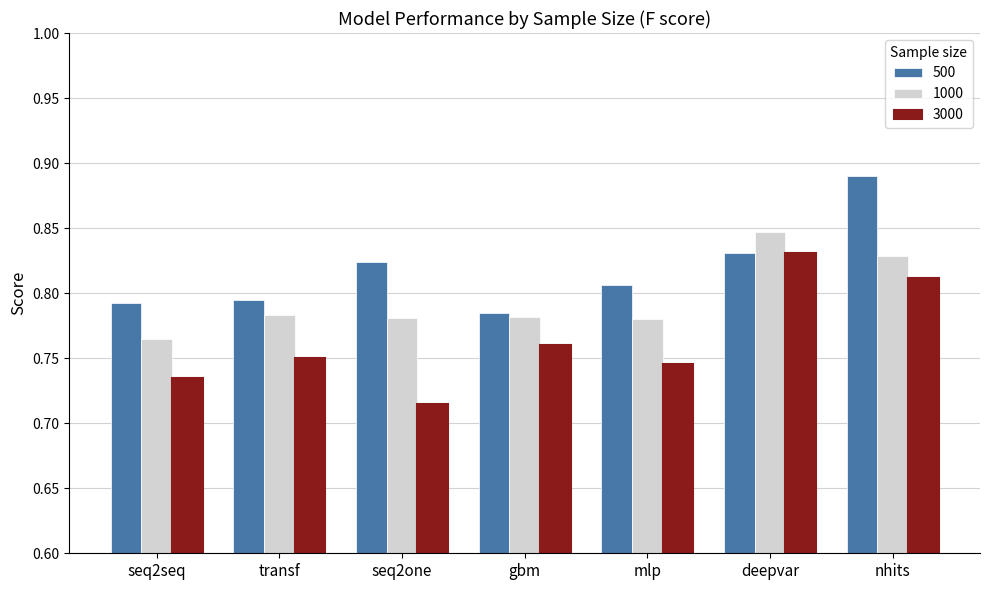

Is it true that 3000 equals 1.0 at seq2one?

False